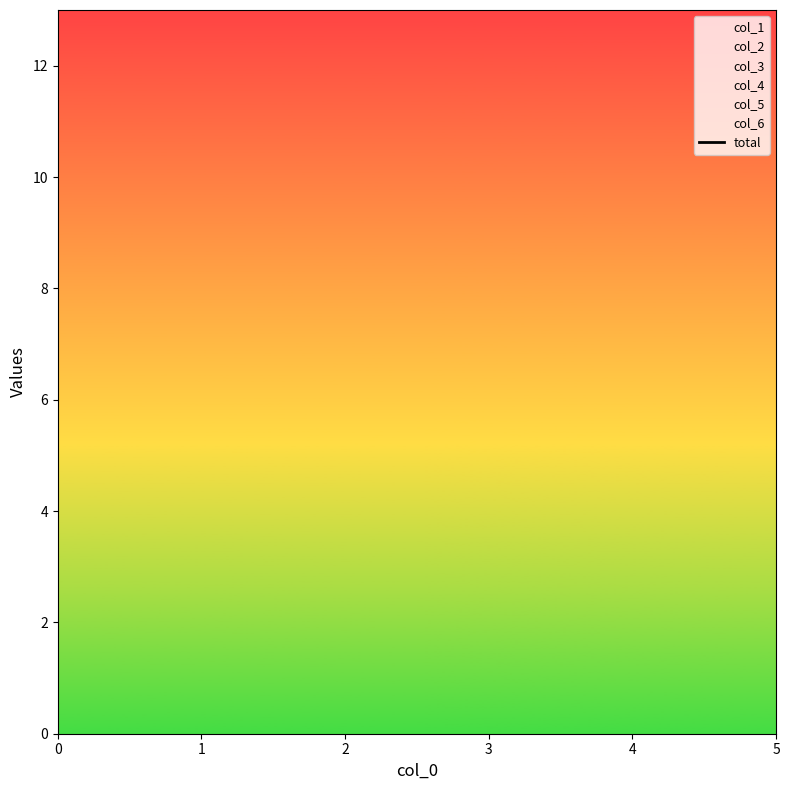

The chart shows a value of 31 at 4. True or false?

True